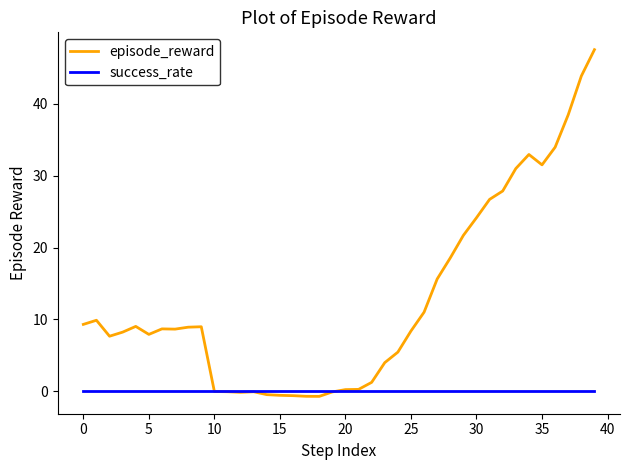

Rank the series by their average value, from highest to lowest.

episode_reward, success_rate